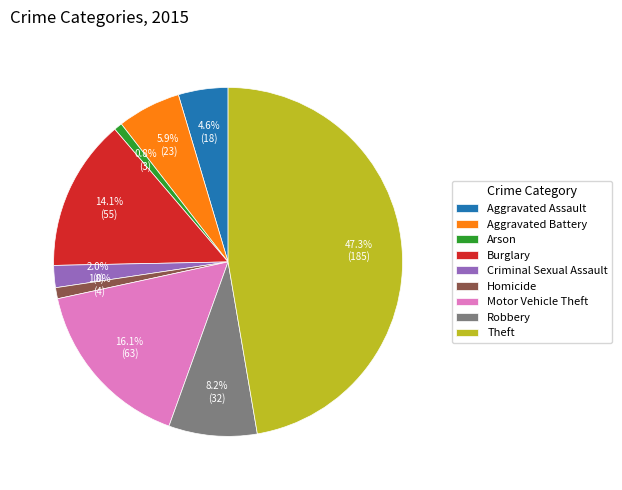

To the nearest percent, what percentage of the pie is Theft?

47%